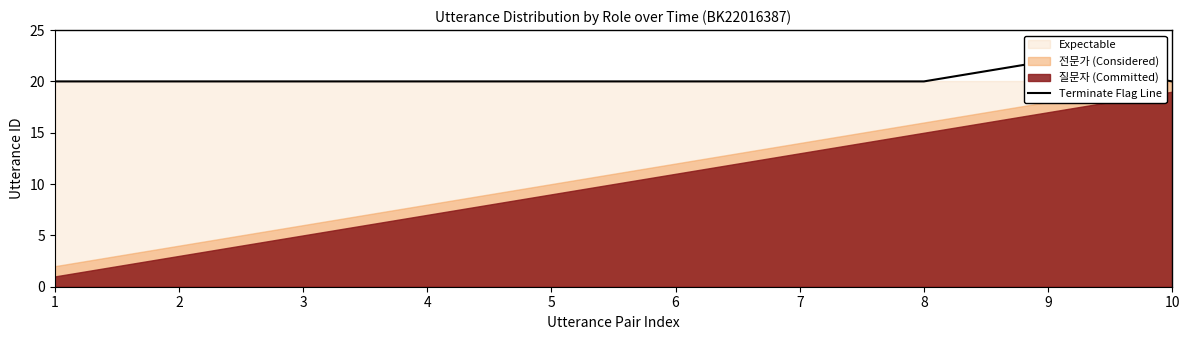

Which has a higher value, 4 or 10?

4